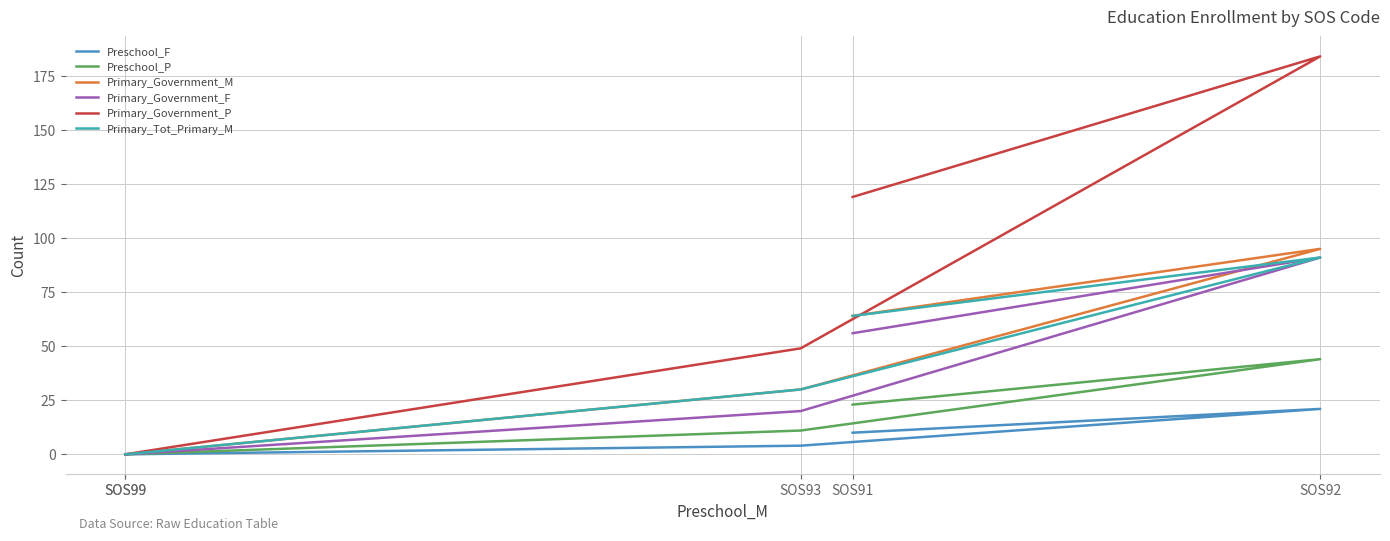

At which category does the chart reach its peak across all series?

SOS92